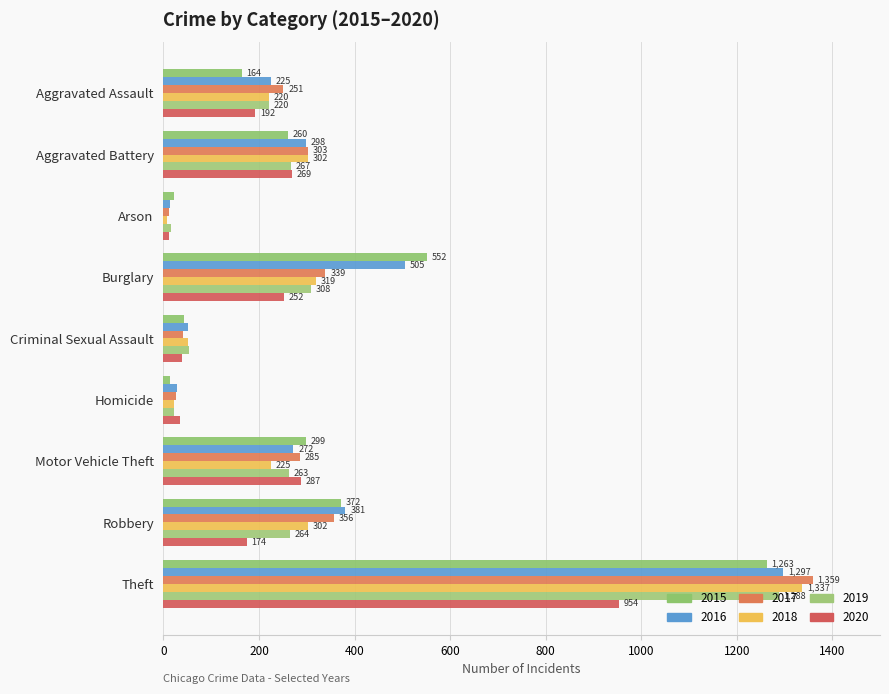

What is the total value across all series at Arson?

84